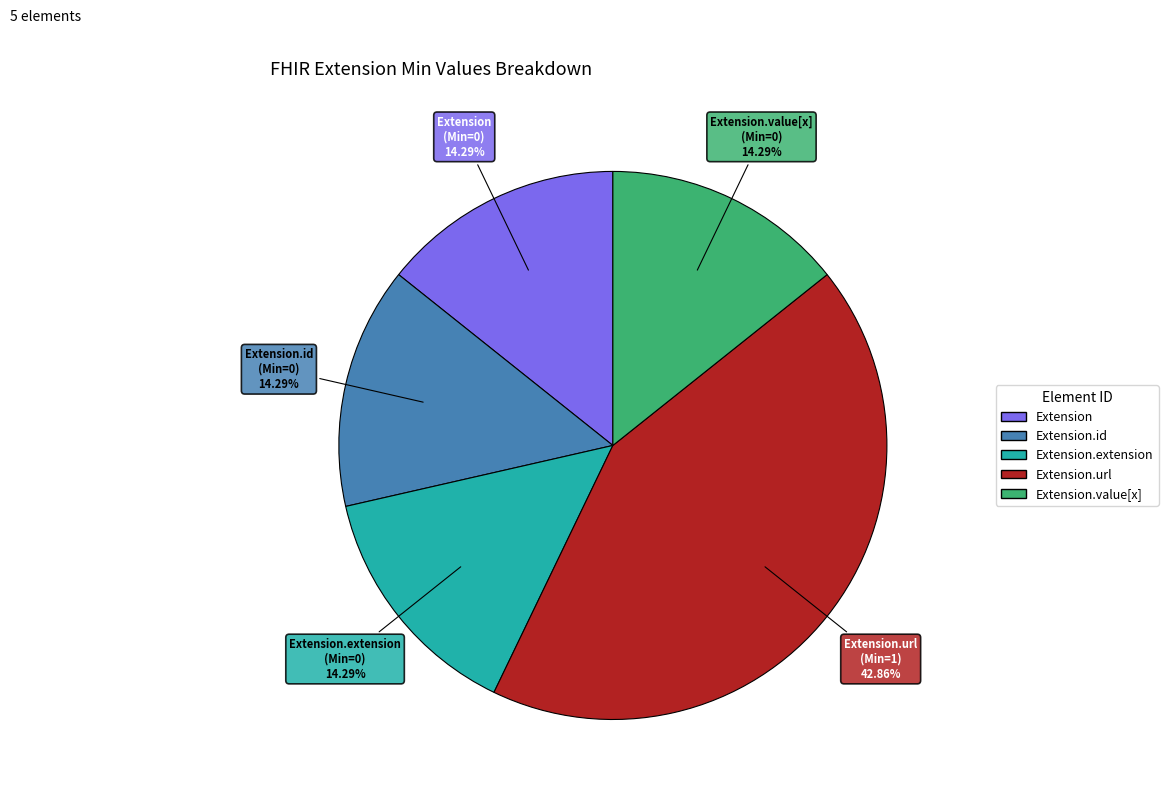

Count the number of slices in the pie.

5